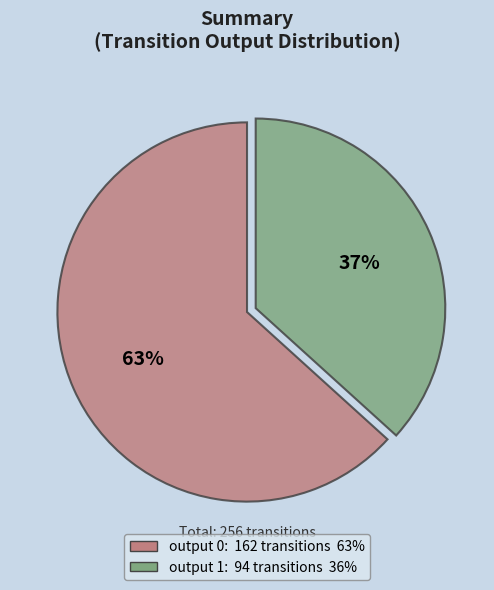

Rank the categories by value from lowest to highest.

output 1, output 0